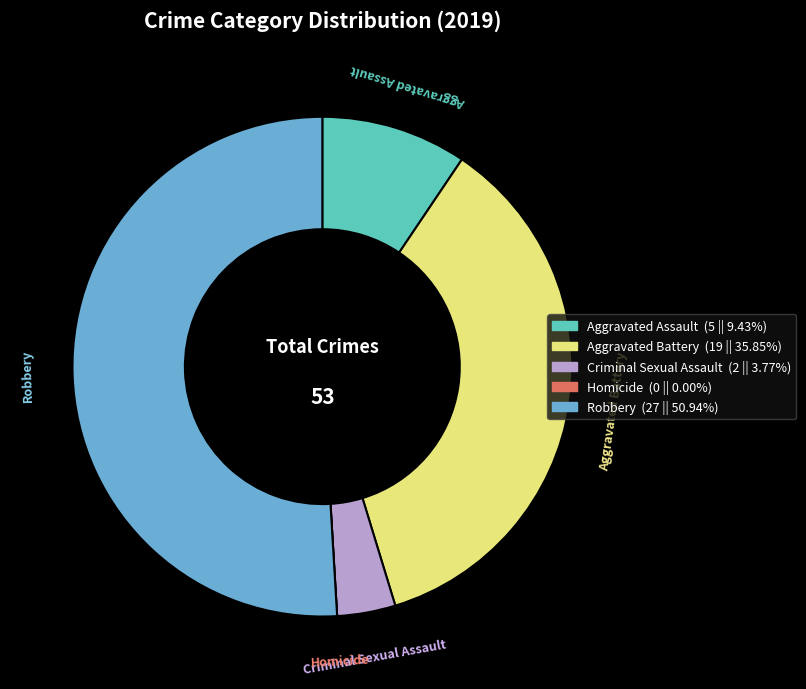

Which slice represents more than half of the pie?

Robbery